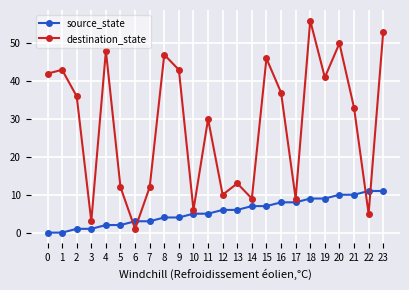

True or false: source_state and destination_state cross at least once.

True